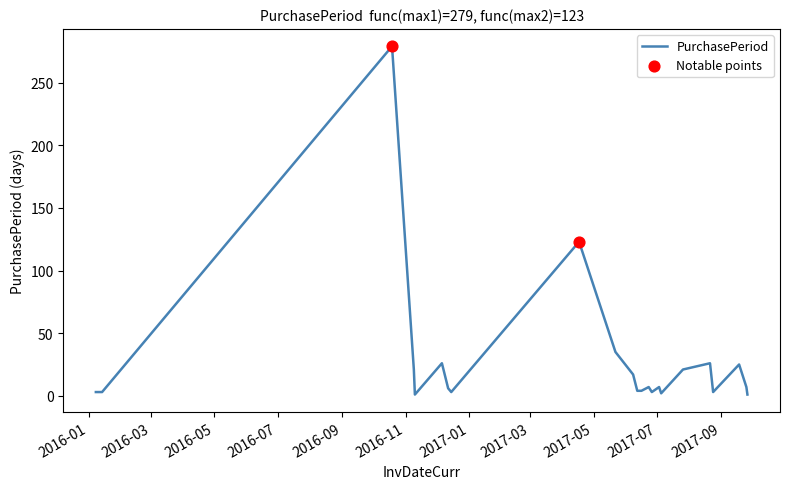

What is the maximum value shown in the chart?

279